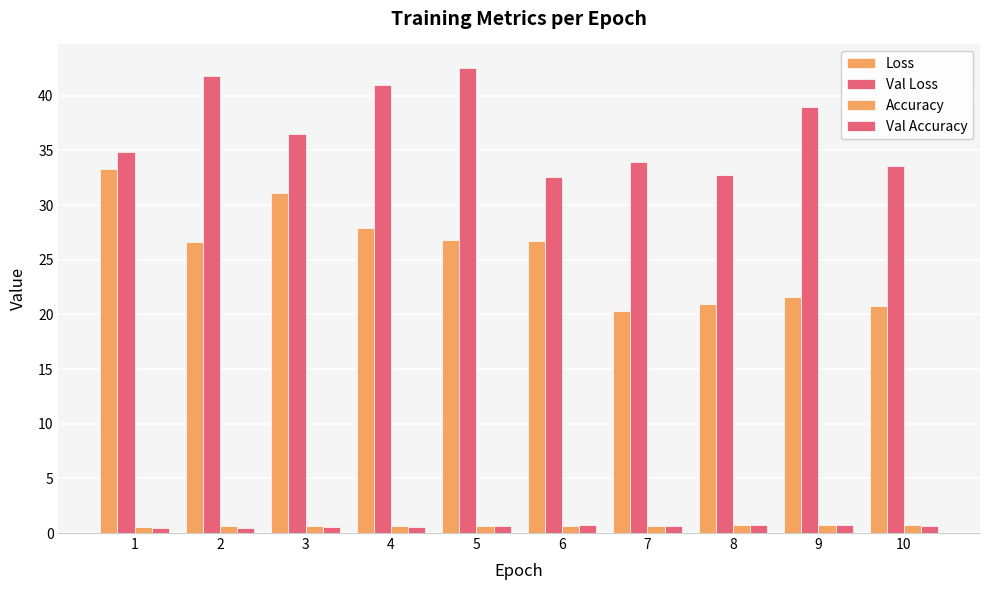

How many bars are there in each group?

4